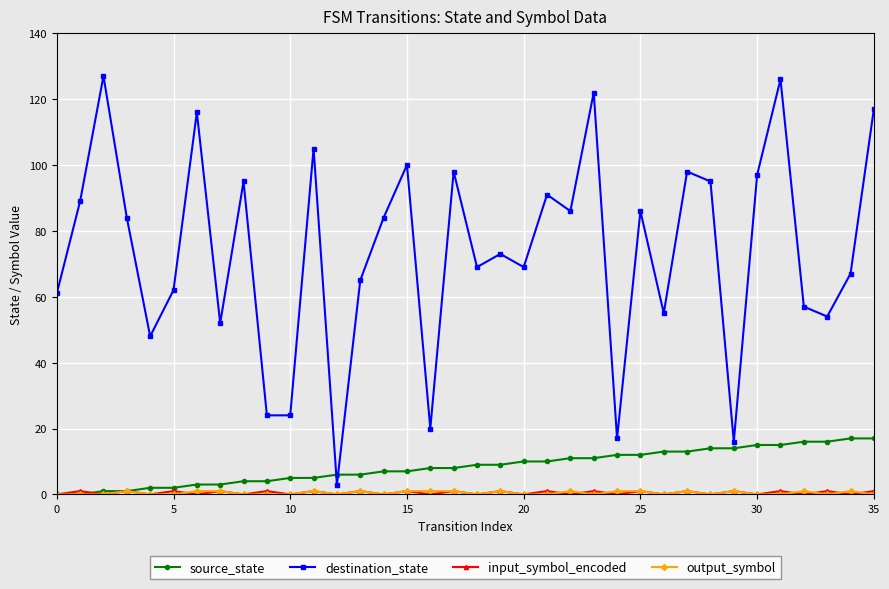

What is the lowest value of the destination_state series?

3